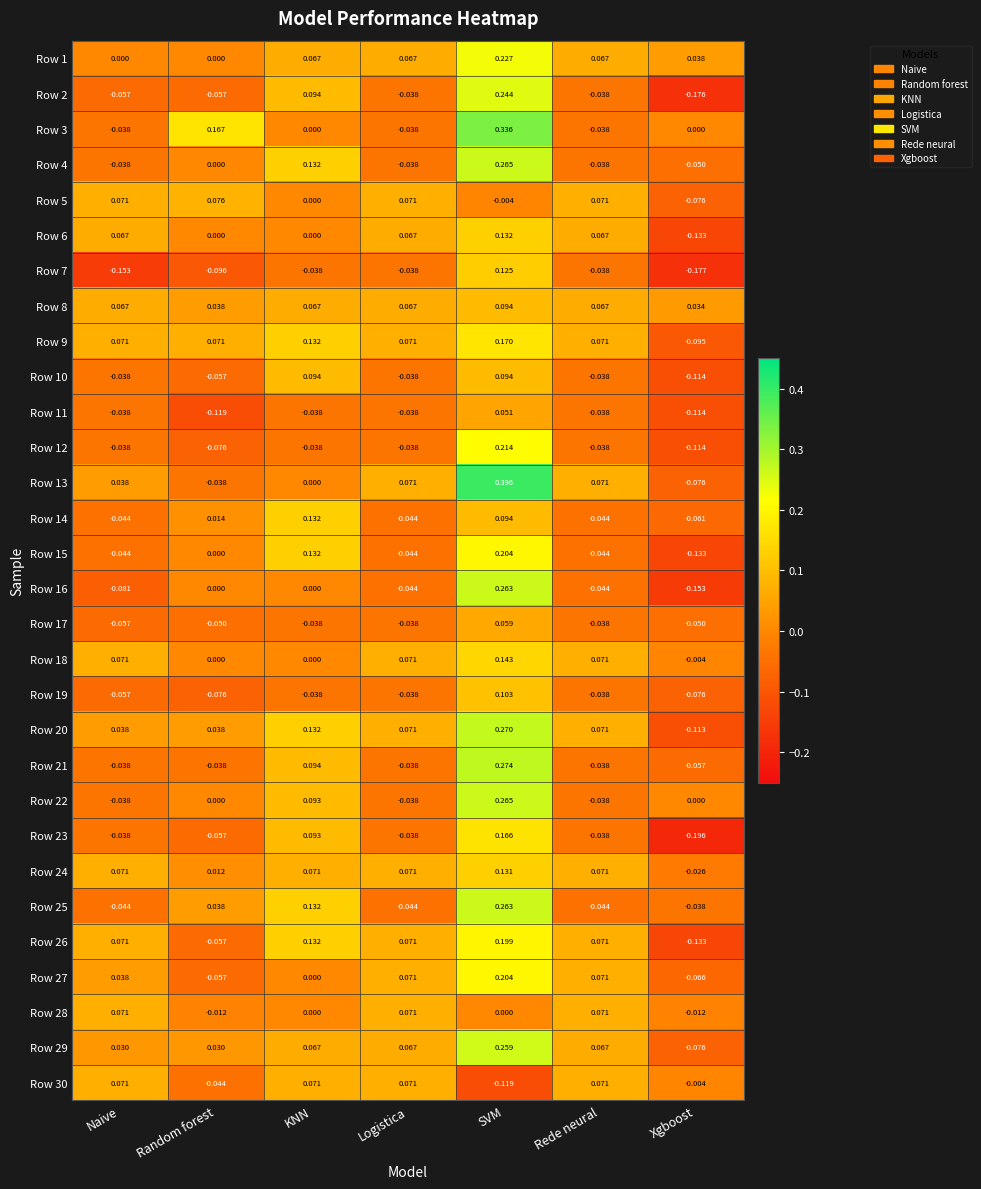

What is the total value across all series at Xgboost?

-2.3